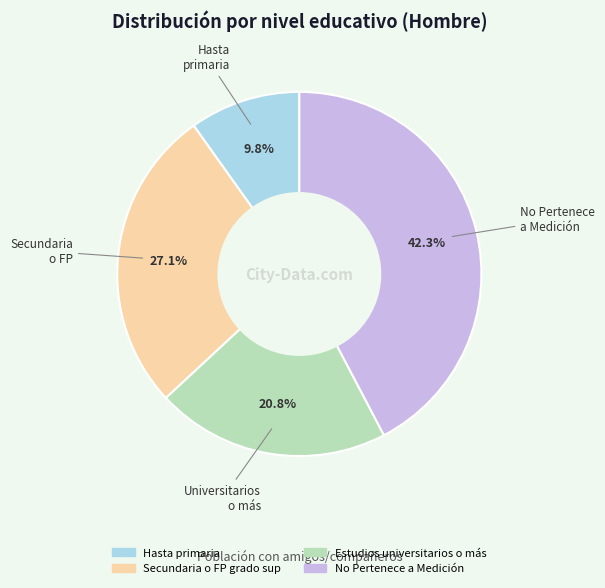

What percentage do Estudios universitarios o más and Hasta primaria together represent?

30.6%